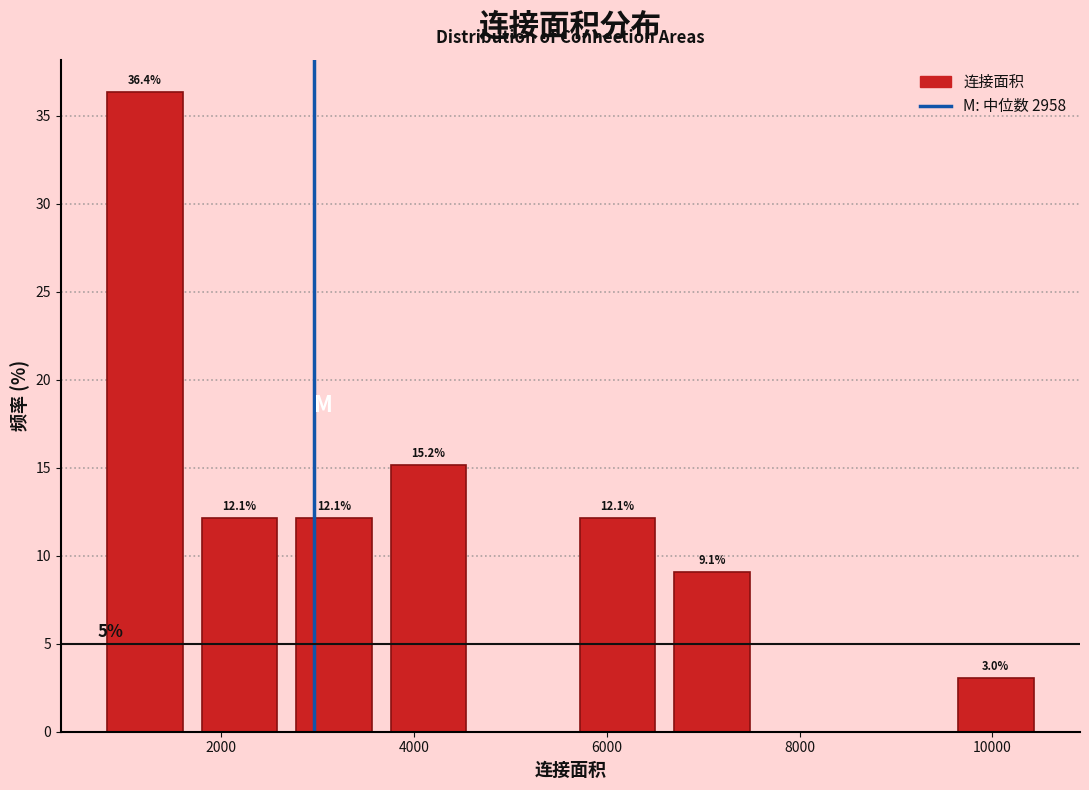

Over which range of the x-axis is the bar tallest?

800 to 1600